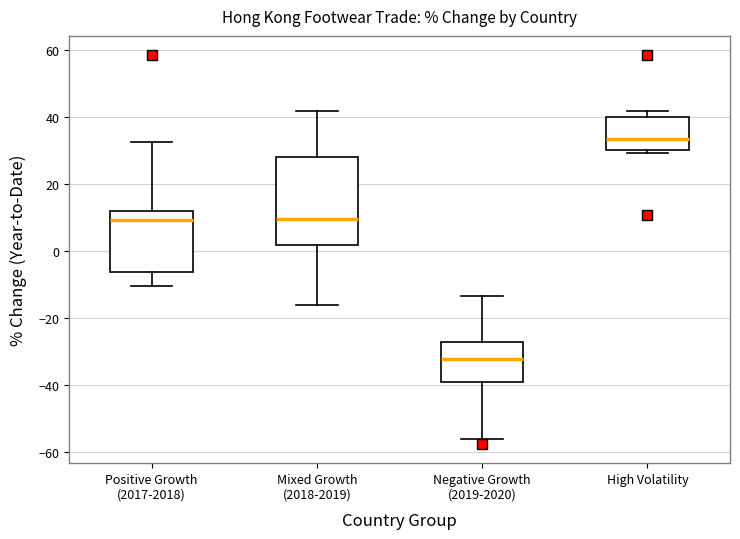

Reading left to right, read every box against the y-axis: the position of its median line, the range the box covers, and the ends of its whiskers. The values are not printed on the chart, so give them approximately, as read against the axis.

Positive Growth (2017-2018): median 10, box -6 to 12, whiskers -10 to 32
Mixed Growth (2018-2019): median 10, box 2 to 28, whiskers -16 to 42
Negative Growth (2019-2020): median -32, box -40 to -28, whiskers -56 to -14
High Volatility: median 34, box 30 to 40, whiskers 30 (just below the box's lower edge) to 42